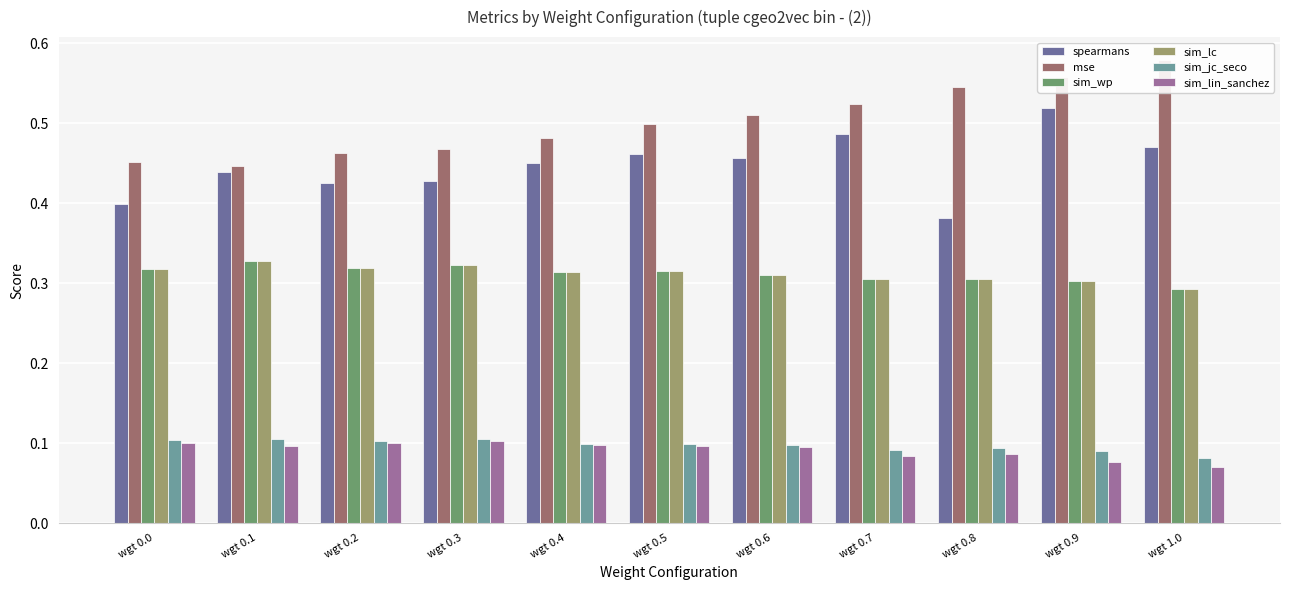

Which series has the widest spread of values?

spearmans